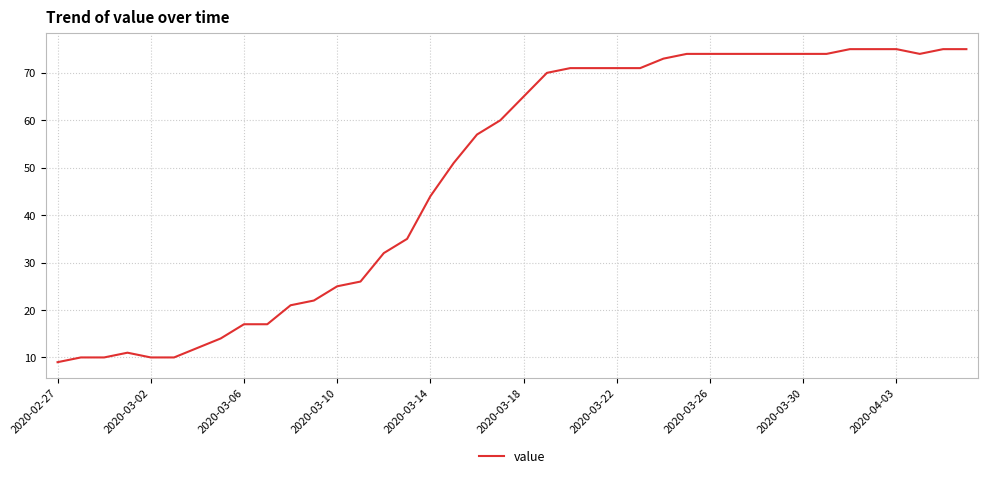

What is the difference between the maximum and minimum values?

66